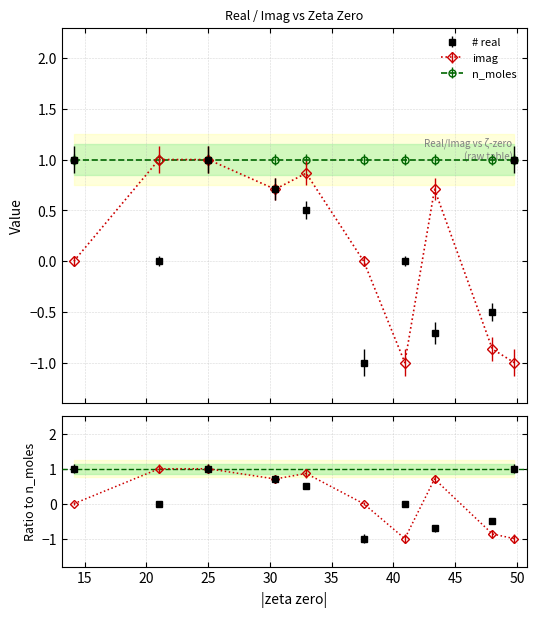

Reading left to right, transcribe all the data shown in this chart.

# real: 14.1347251417347=1.0	21.0220396387716=0.0	25.0108575801457=1.0	30.4248761258595=0.7	32.9350615877392=0.5	37.5861781588257=-1.0	40.9187190121475=0.0	43.3270732809146=-0.7	48.0051508811672=-0.5	49.7738324776723=1.0
imag: 14.1347251417347=0.0	21.0220396387716=1.0	25.0108575801457=1.0	30.4248761258595=0.7	32.9350615877392=0.9	37.5861781588257=0.0	40.9187190121475=-1.0	43.3270732809146=0.7	48.0051508811672=-0.9	49.7738324776723=-1.0